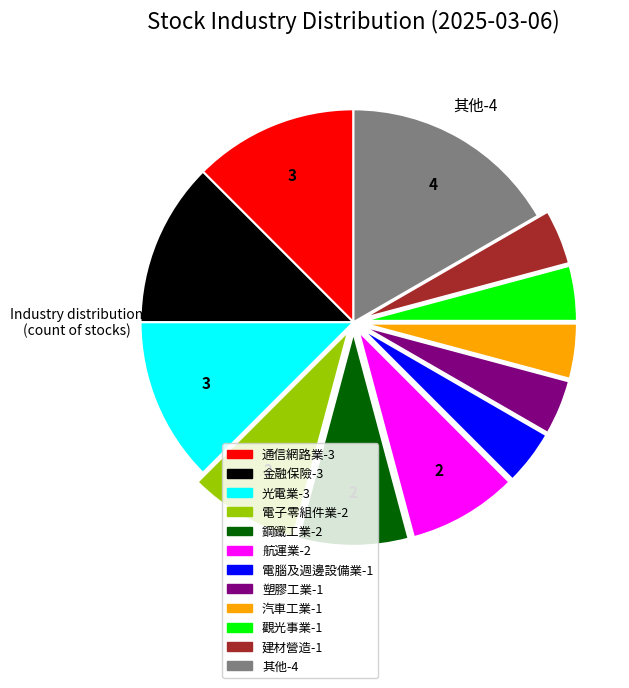

Does any single category account for the majority?

No